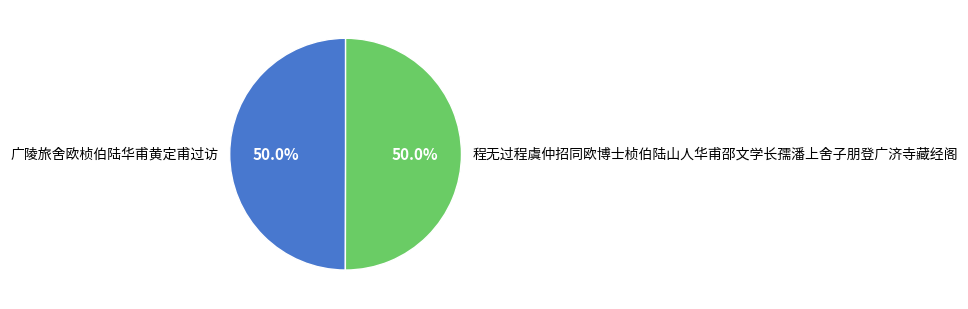

To the nearest percent, what is the combined percentage of 程无过程虞仲招同欧博士桢伯陆山人华甫邵文学长孺潘上舍子朋登广济寺藏经阁 and 广陵旅舍欧桢伯陆华甫黄定甫过访?

100%